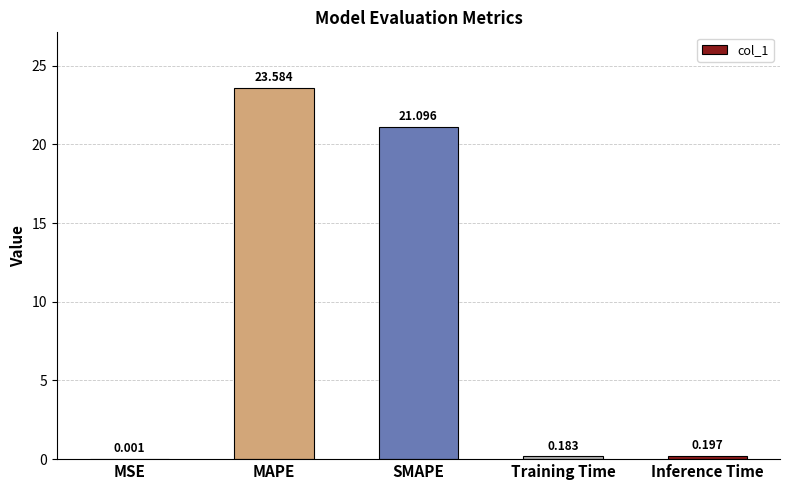

Which has a higher value, MAPE or Training Time?

MAPE